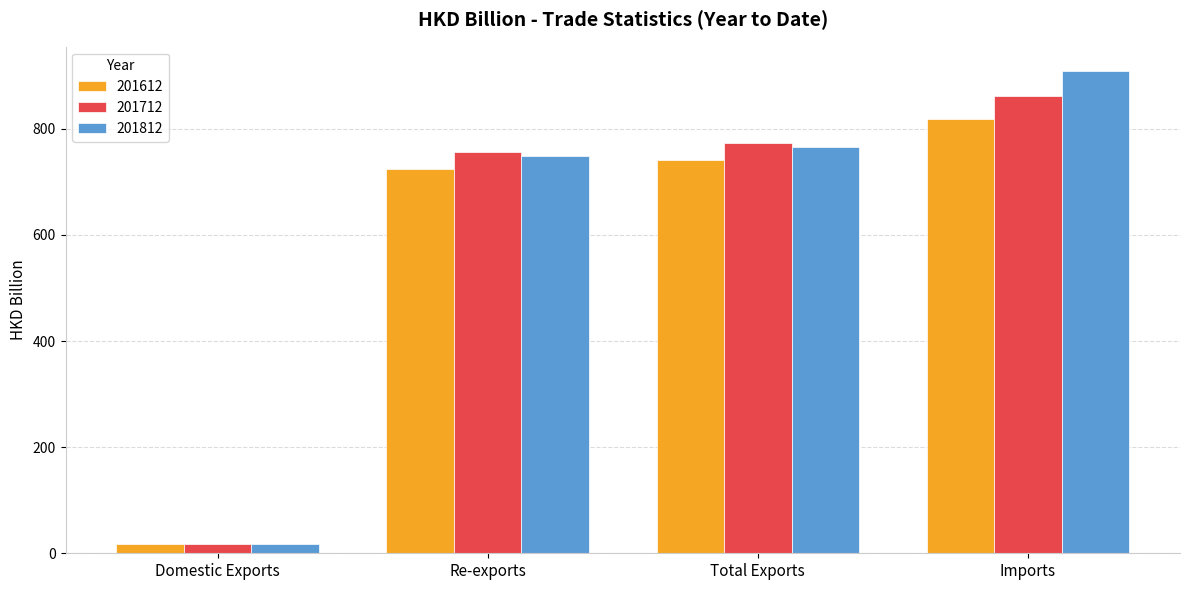

What is the label of the 3rd bar from the right?

Re-exports